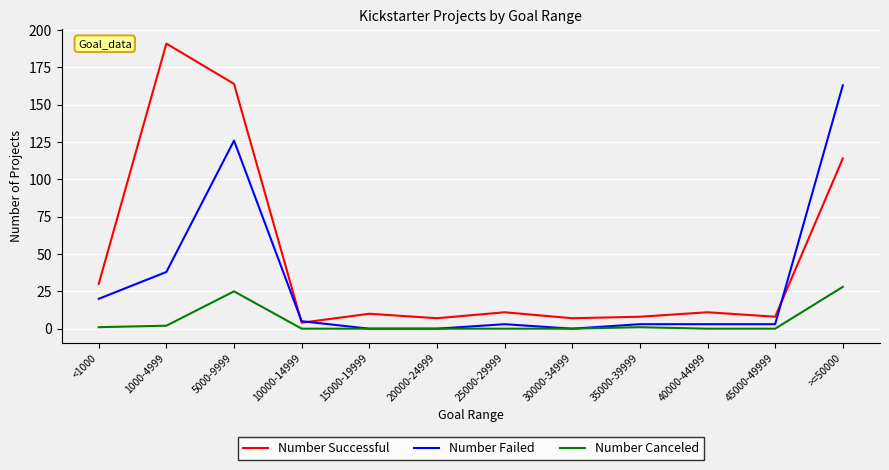

What is the sum of the Number Failed values at 25000-29999 and 20000-24999?

3